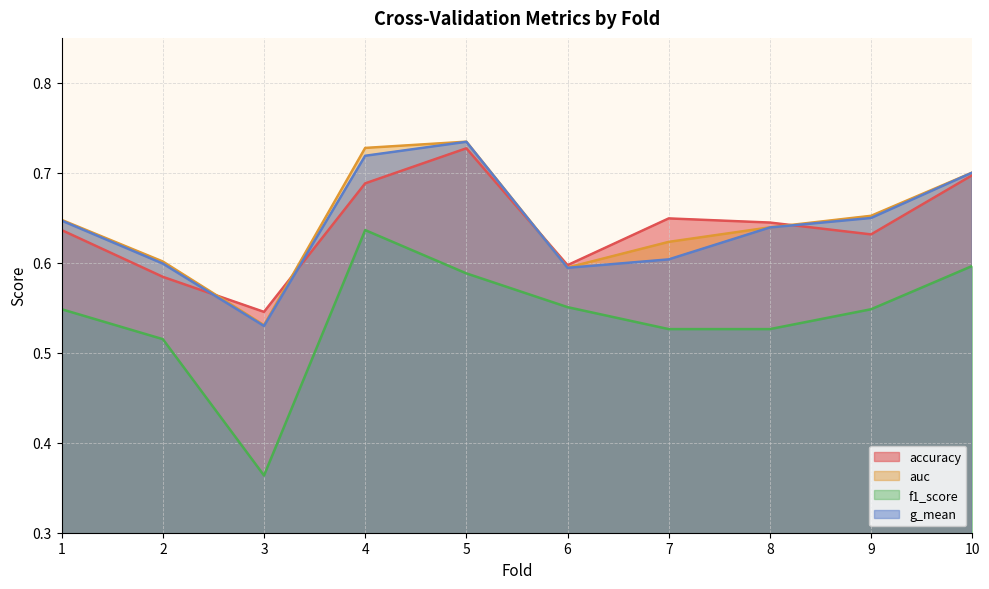

What is the difference between the second highest and second lowest values in the g_mean series?

0.1